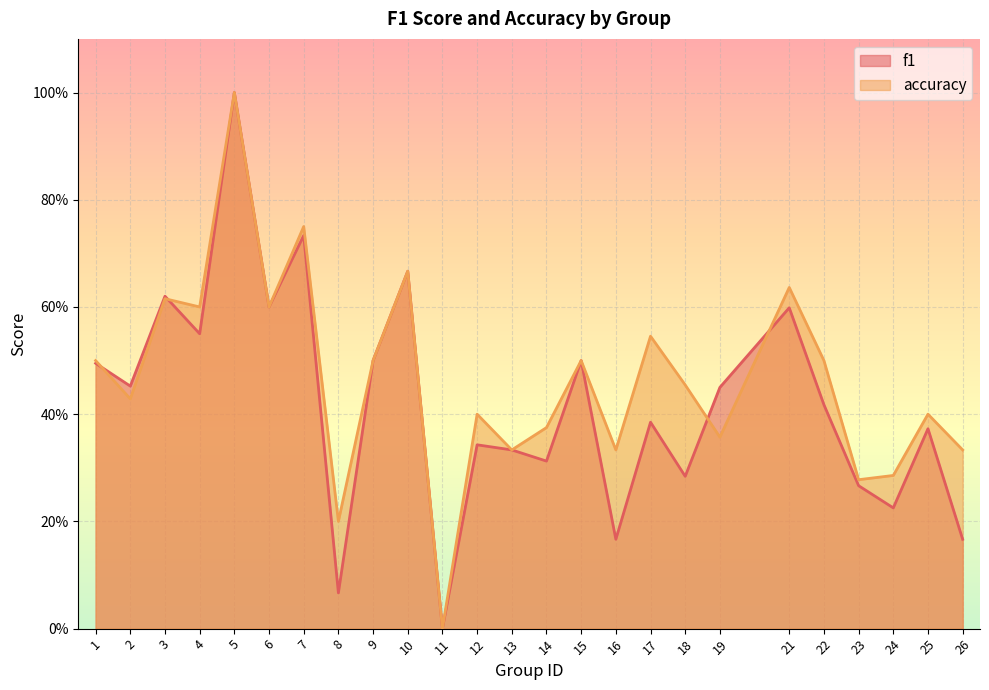

What are all the series names shown in the legend?

f1, accuracy